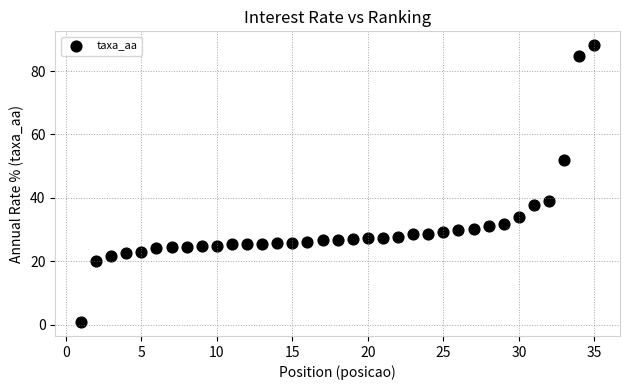

What is the range of X values (max minus min)?

34.0